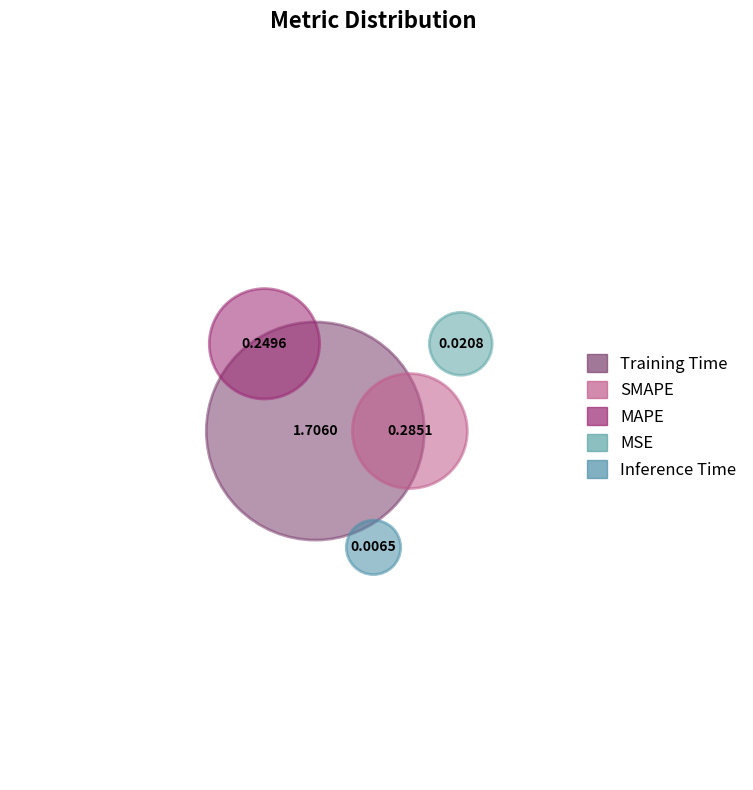

To the nearest percent, what is the difference between the largest and smallest slice percentages?

75%